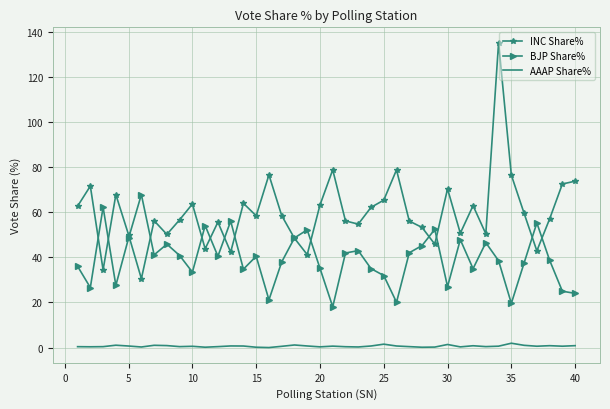

What are all the series names shown in the legend?

INC Share%, BJP Share%, AAAP Share%